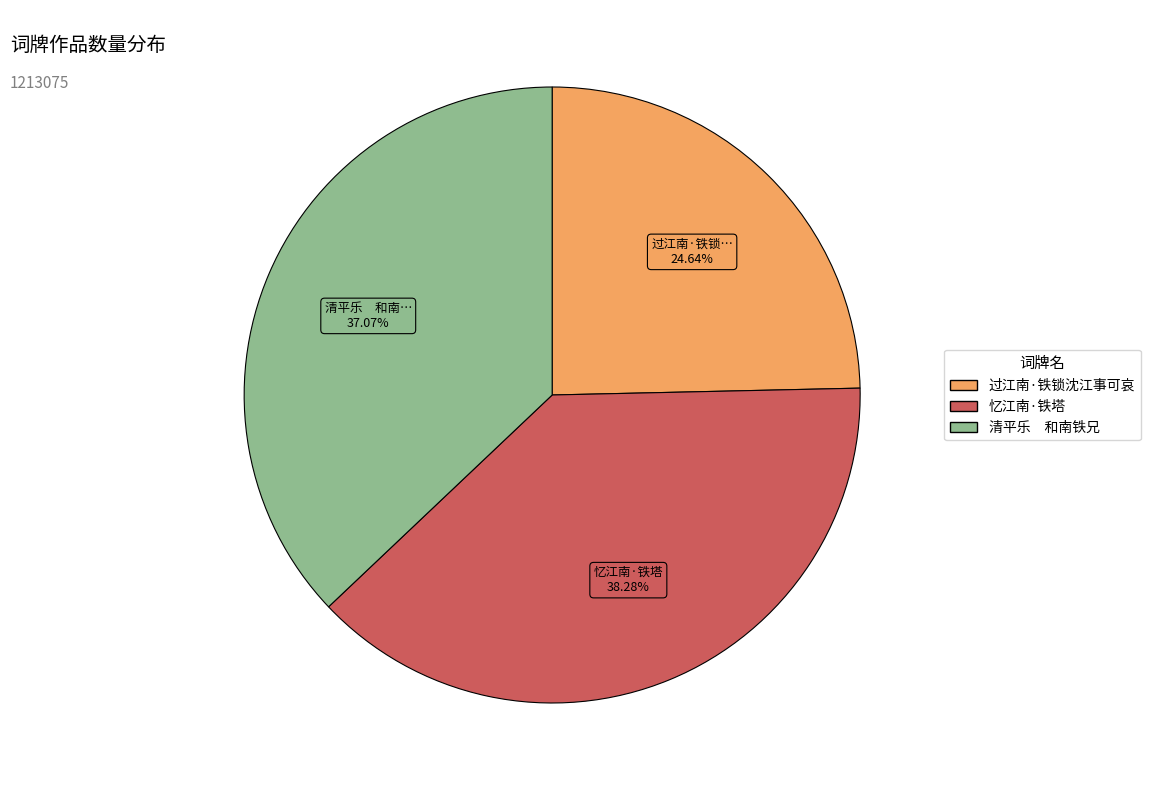

What is the ratio of the value at 过江南·铁锁沈江事可哀 to the value at 忆江南·铁塔?

0.6